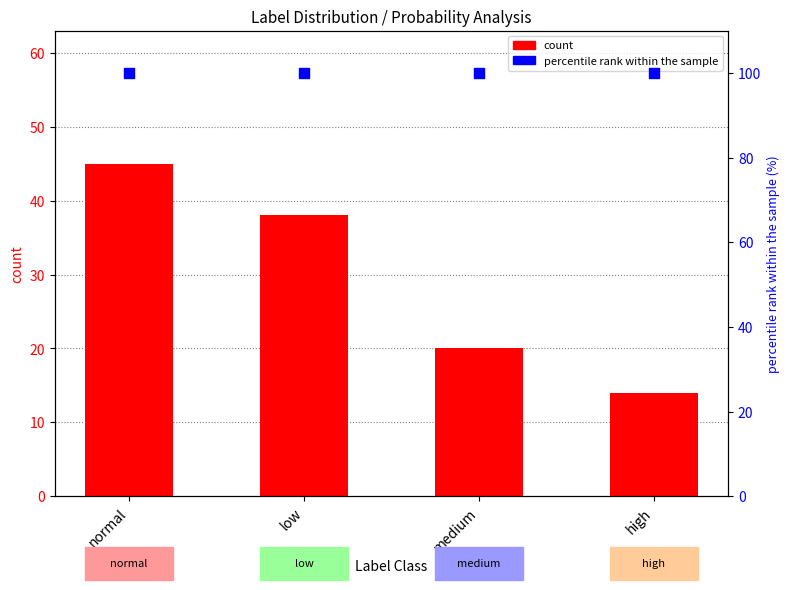

Which series has the widest spread of Y values?

count